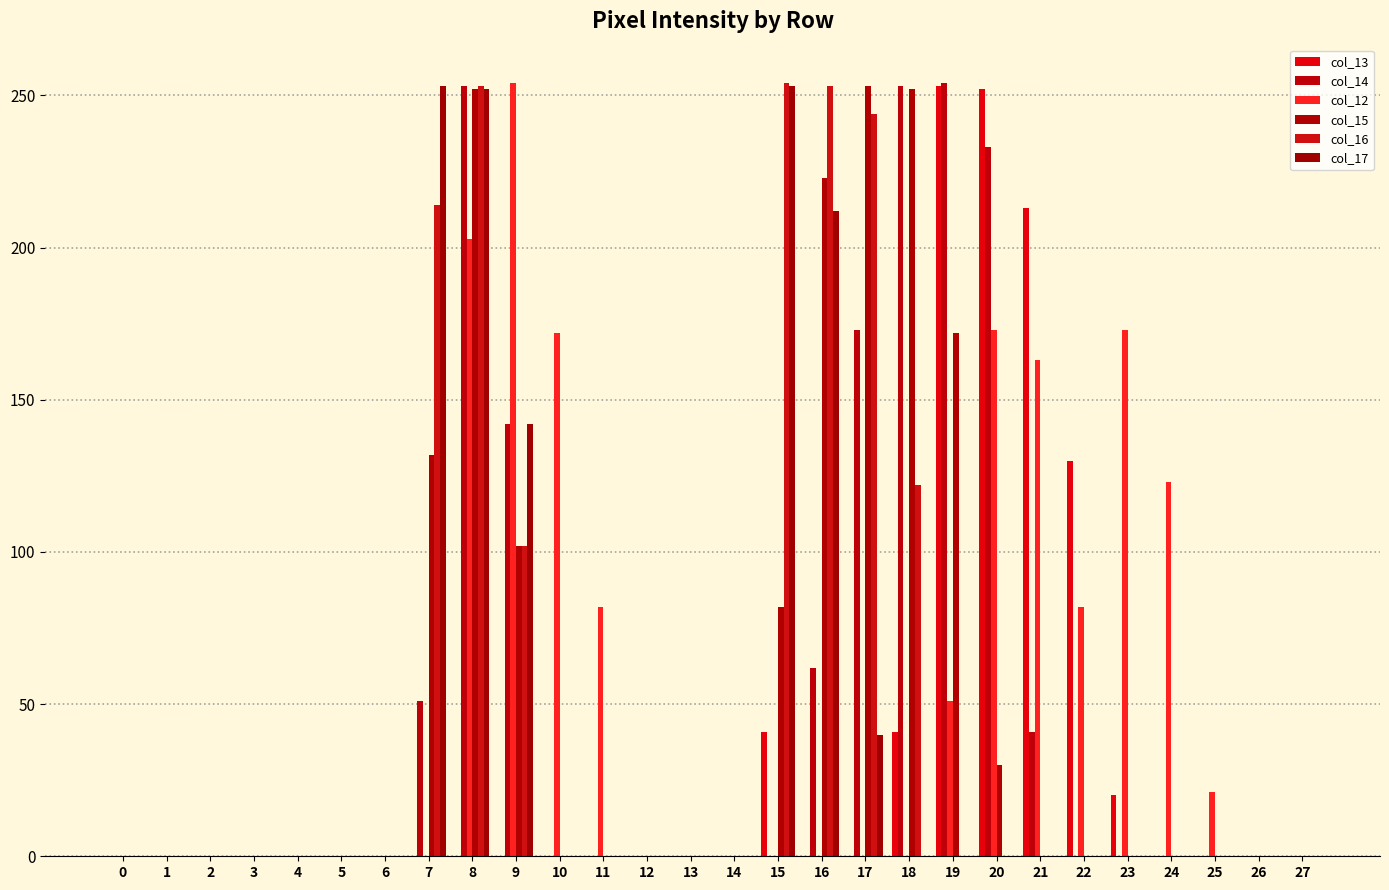

The value of col_12 at 14 is 145. True or false?

False